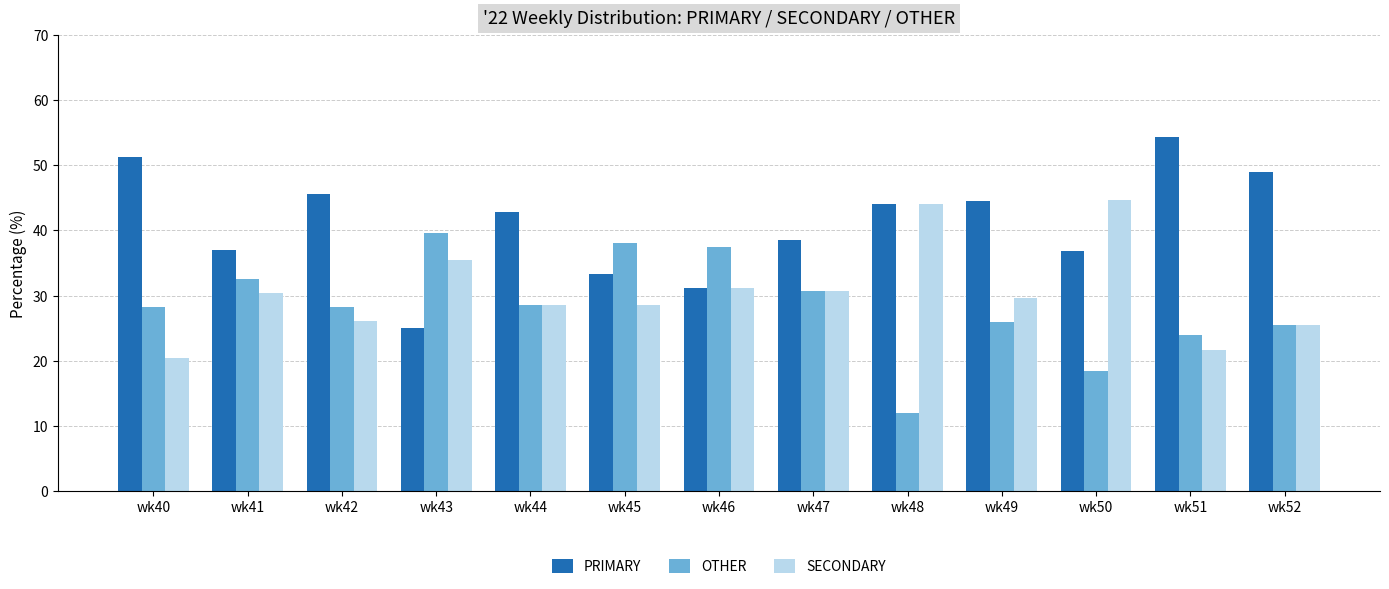

Between wk47 and wk50, which series saw the biggest shift?

SECONDARY